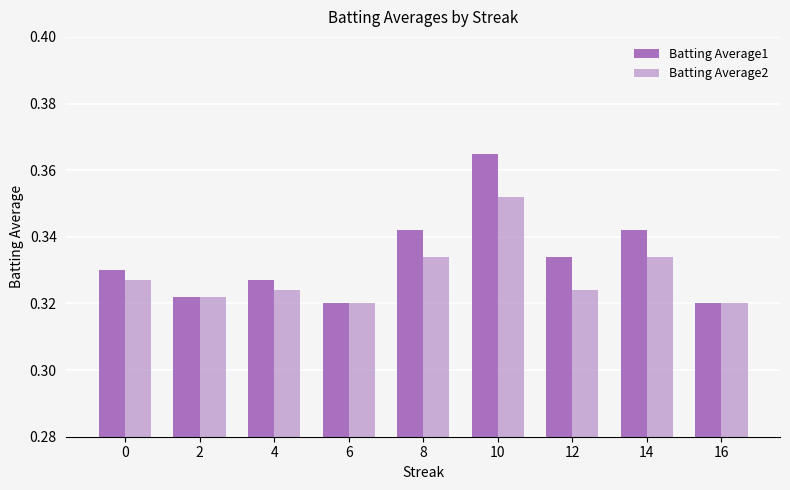

Rank the series at 8 from lowest to highest value.

Batting Average2, Batting Average1